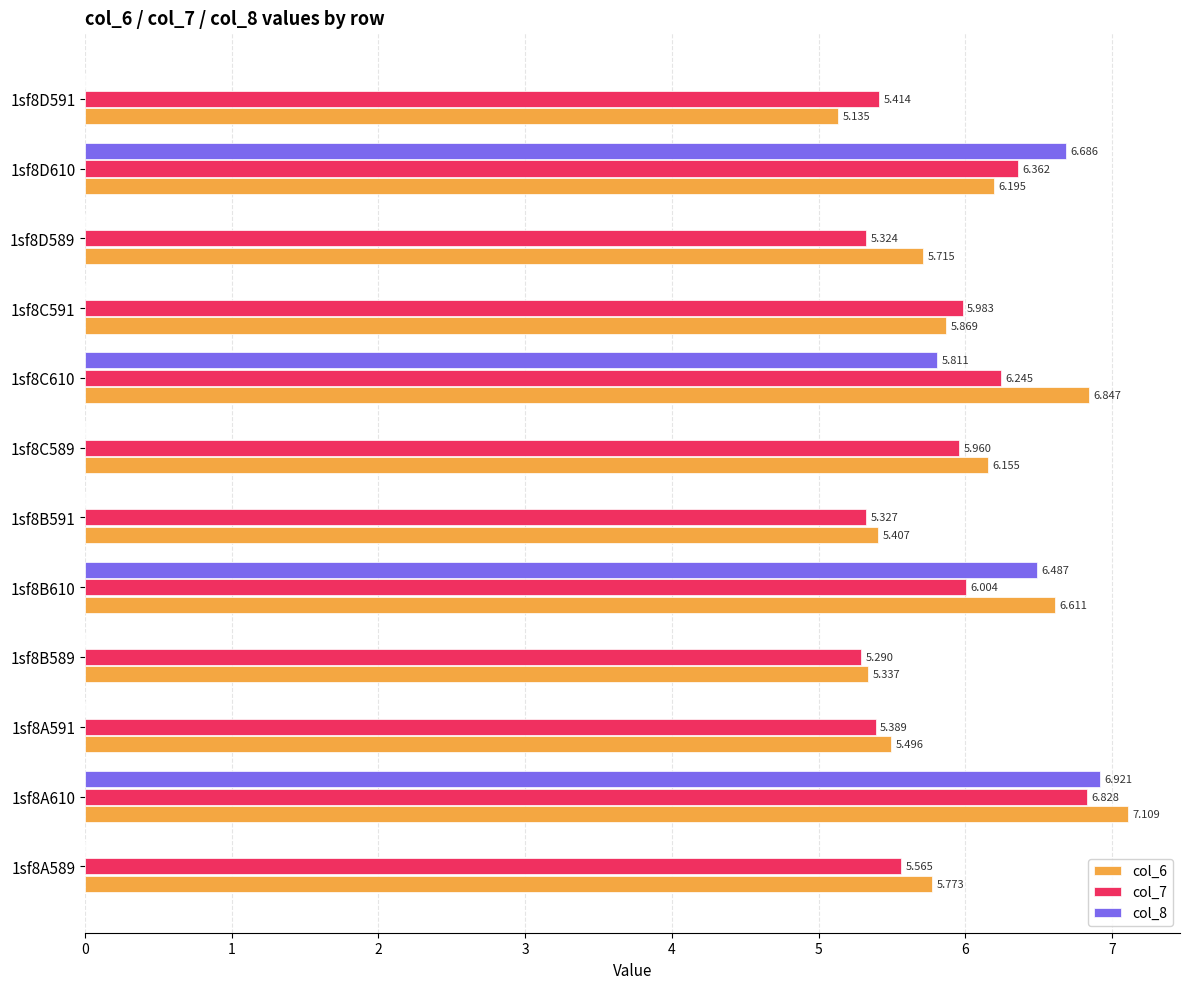

Is the value of col_7 at 1sf8A591 greater than the value of col_8 at 1sf8A589?

Yes